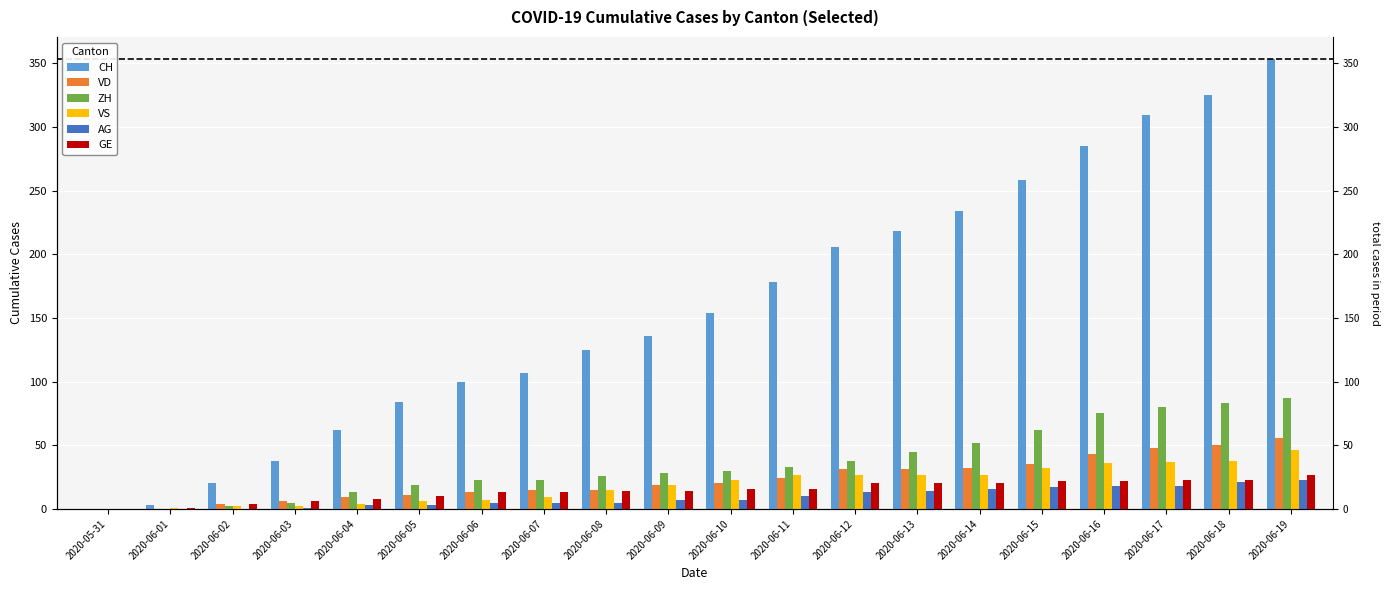

What is the maximum value for VS?

46